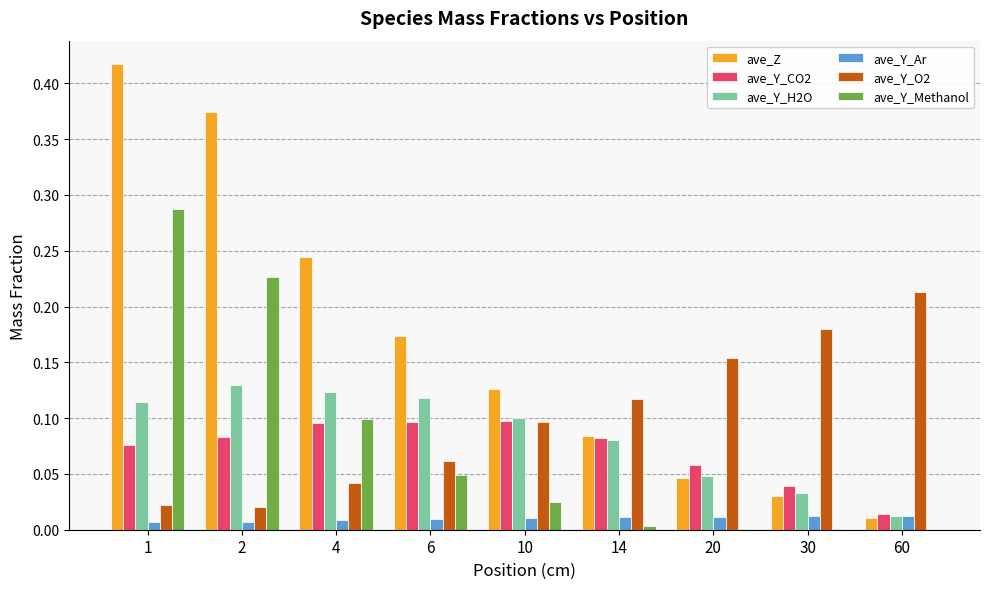

At which label does ave_Y_H2O reach its peak?

2